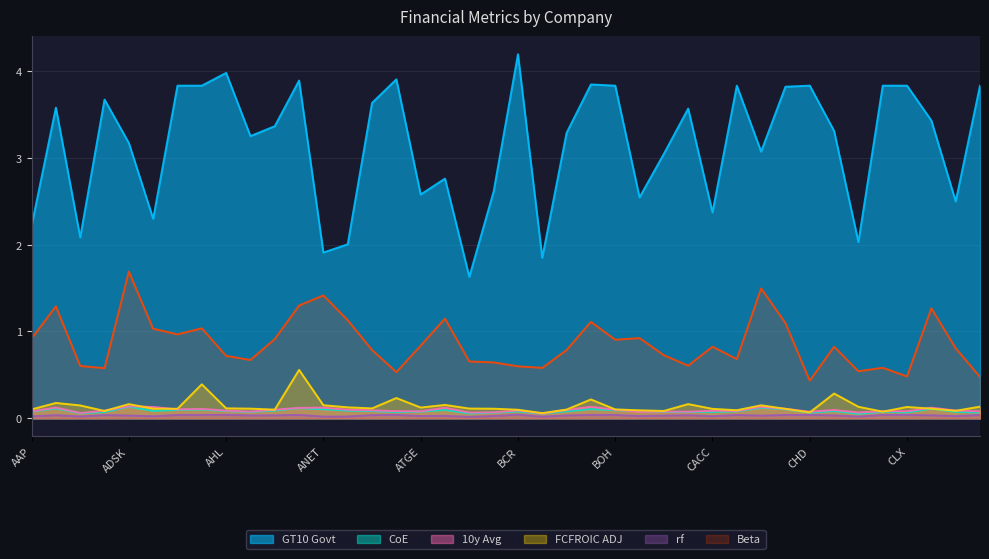

Is it true that coe equals 0.1 at AAPL?

False